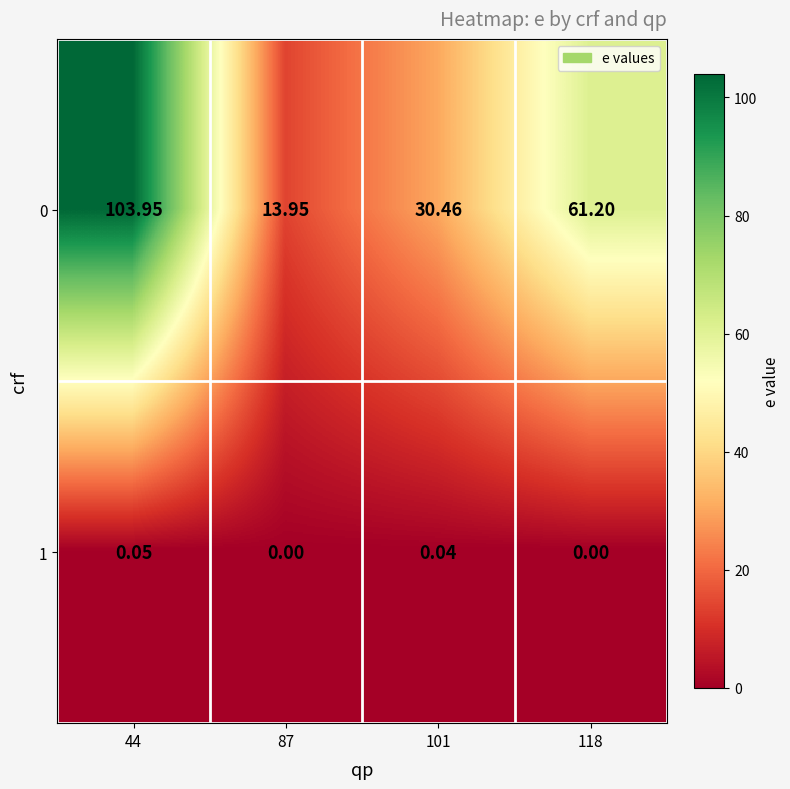

How many categories are shown in the chart?

4